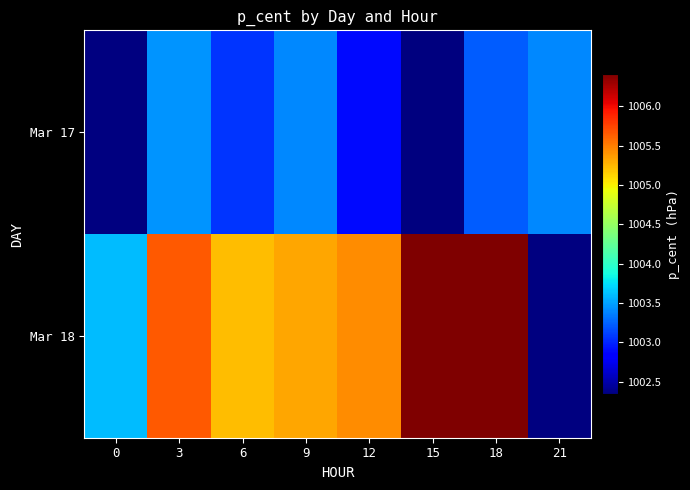

Which has a higher value, 21 or 18?

21